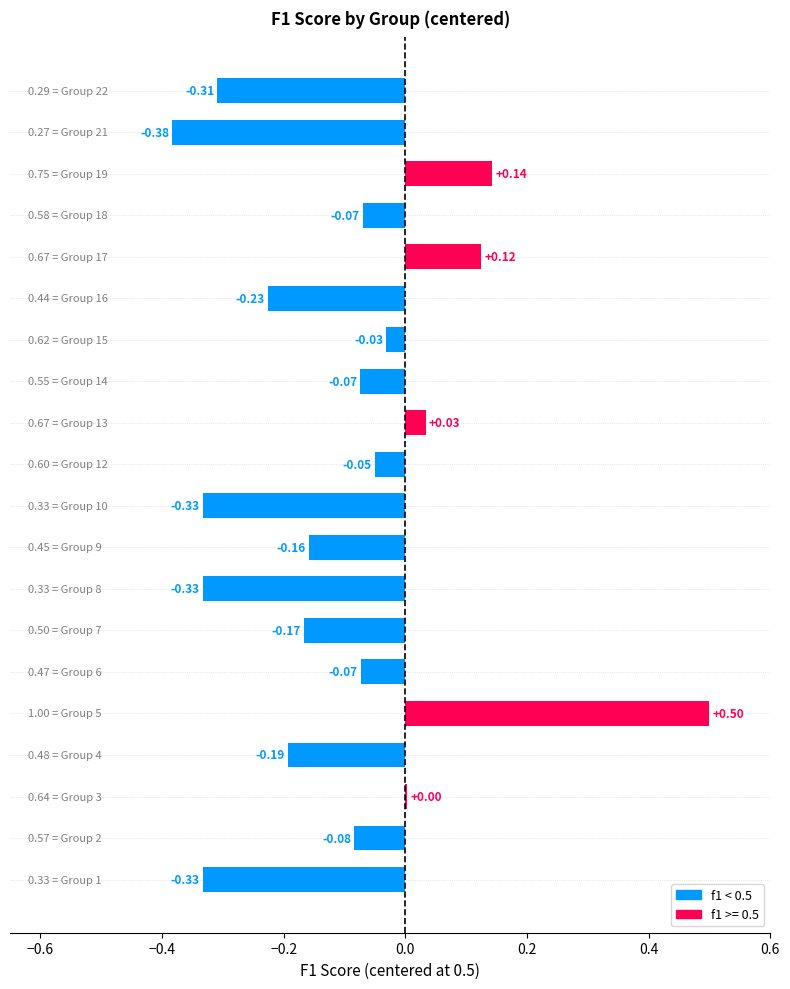

Are the bars grouped side by side (vs. stacked)?

No